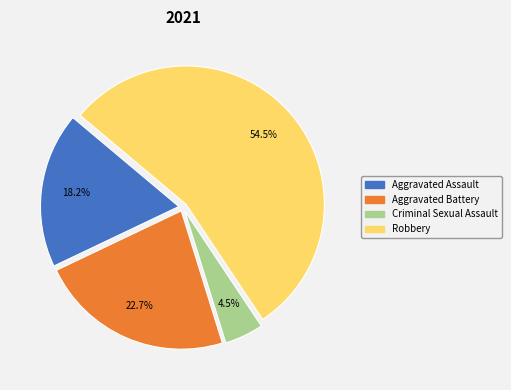

Rank the categories by value from lowest to highest.

Criminal Sexual Assault, Aggravated Assault, Aggravated Battery, Robbery